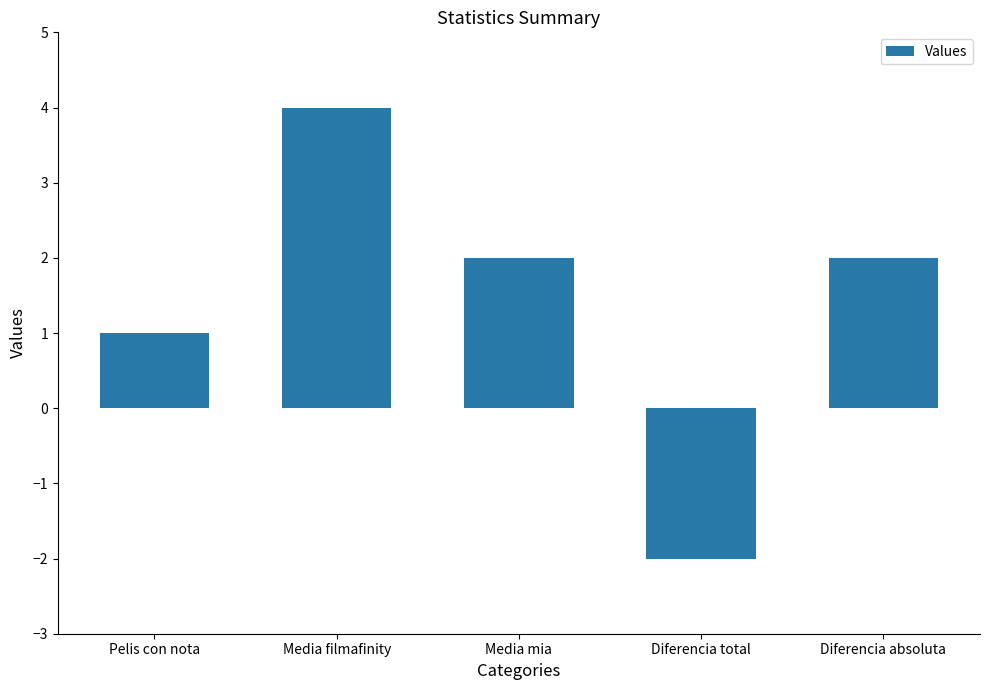

True or false: the data shows 4 at Media filmafinity.

True